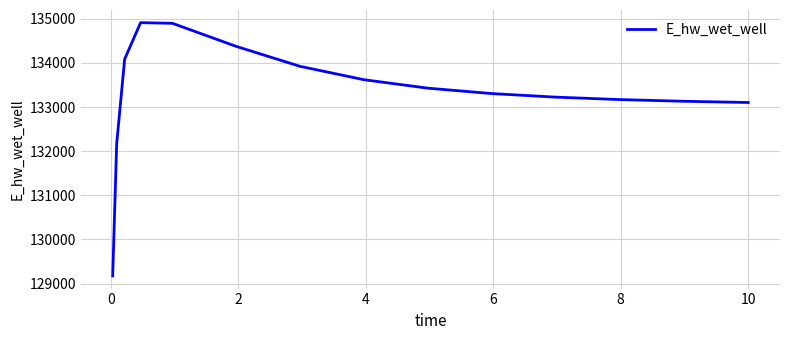

What is the maximum value shown in the chart?

134909.9